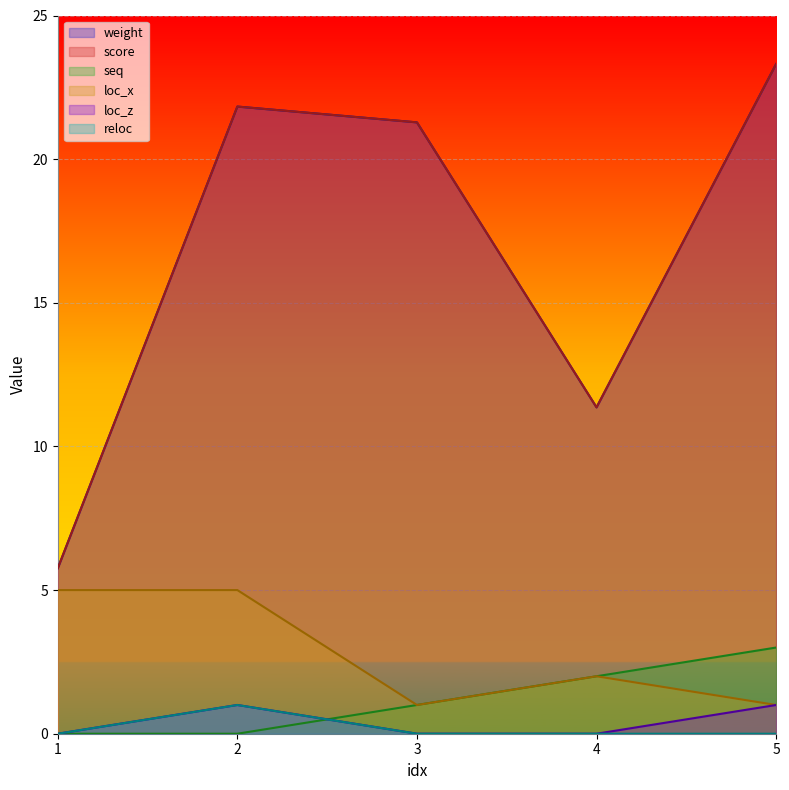

How many lines are shown in the chart?

6